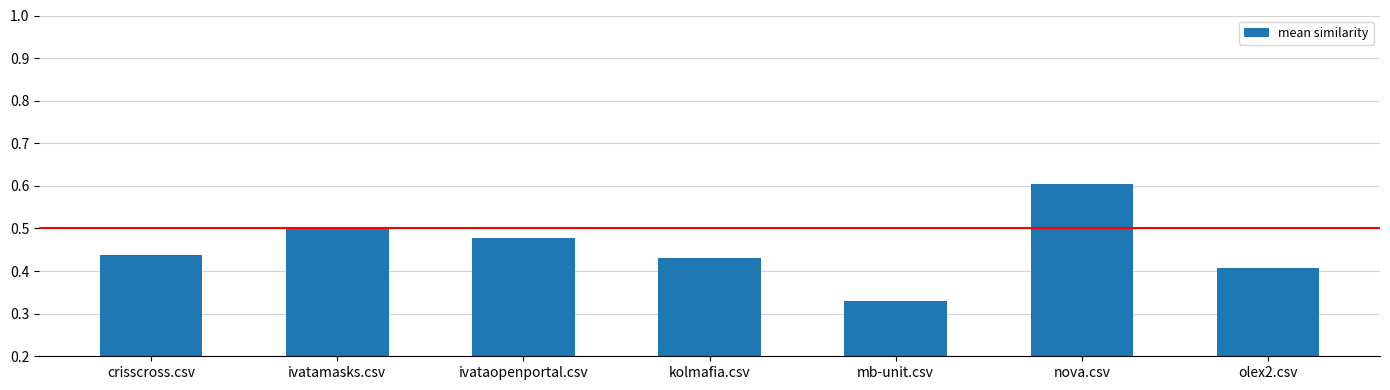

Count the values in the range 0 to 1.

7